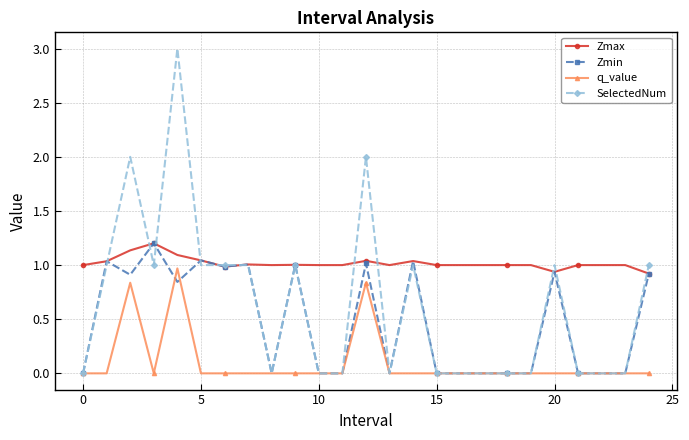

What are all the series names shown in the legend?

Zmax, Zmin, q_value, SelectedNum